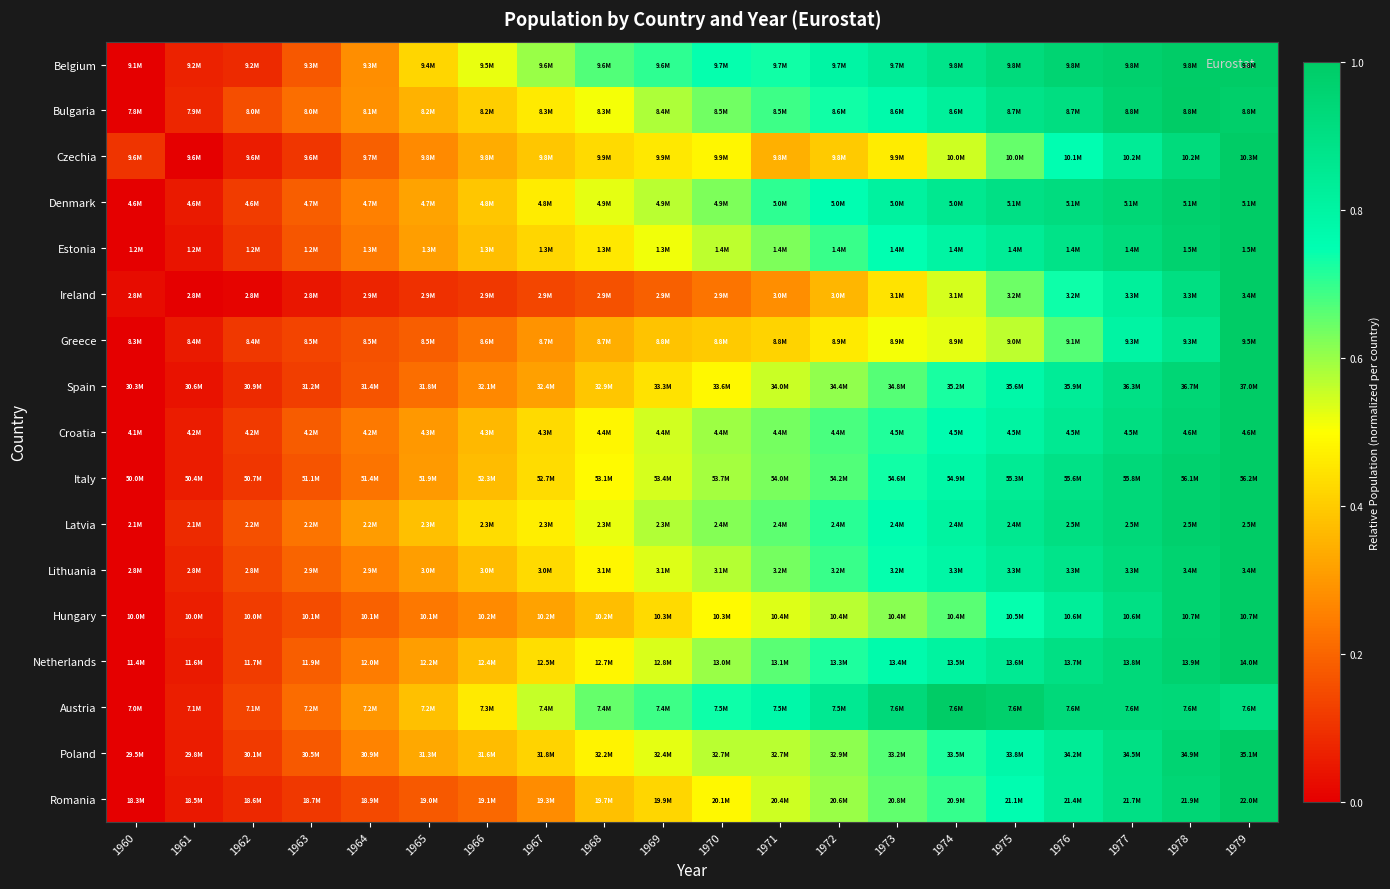

Reading right to left, extract all data points from this chart.

Belgium: 1979=1.0	1978=1.0	1977=1.0	1976=1.0	1975=0.9	1974=0.9	1973=0.8	1972=0.8	1971=0.7	1970=0.7	1969=0.7	1968=0.7	1967=0.6	1966=0.5	1965=0.4	1964=0.3	1963=0.2	1962=0.1	1961=0.1	1960=0.0
Bulgaria: 1979=1.0	1978=1.0	1977=1.0	1976=0.9	1975=0.9	1974=0.8	1973=0.8	1972=0.7	1971=0.7	1970=0.6	1969=0.6	1968=0.5	1967=0.5	1966=0.4	1965=0.4	1964=0.3	1963=0.2	1962=0.2	1961=0.1	1960=0.0
Czechia: 1979=1.0	1978=0.9	1977=0.8	1976=0.8	1975=0.7	1974=0.6	1973=0.5	1972=0.4	1971=0.3	1970=0.5	1969=0.5	1968=0.4	1967=0.4	1966=0.3	1965=0.3	1964=0.2	1963=0.1	1962=0.1	1961=0.0	1960=0.1
Denmark: 1979=1.0	1978=1.0	1977=0.9	1976=0.9	1975=0.9	1974=0.9	1973=0.8	1972=0.8	1971=0.7	1970=0.6	1969=0.6	1968=0.5	1967=0.5	1966=0.4	1965=0.3	1964=0.3	1963=0.2	1962=0.1	1961=0.1	1960=0.0
Estonia: 1979=1.0	1978=1.0	1977=0.9	1976=0.9	1975=0.8	1974=0.8	1973=0.7	1972=0.7	1971=0.6	1970=0.6	1969=0.5	1968=0.5	1967=0.4	1966=0.4	1965=0.3	1964=0.2	1963=0.2	1962=0.1	1961=0.0	1960=0.0
Ireland: 1979=1.0	1978=0.9	1977=0.8	1976=0.7	1975=0.6	1974=0.5	1973=0.4	1972=0.4	1971=0.3	1970=0.2	1969=0.2	1968=0.2	1967=0.1	1966=0.1	1965=0.1	1964=0.1	1963=0.0	1962=0.0	1961=0.0	1960=0.0
Greece: 1979=1.0	1978=0.9	1977=0.8	1976=0.7	1975=0.6	1974=0.5	1973=0.5	1972=0.5	1971=0.4	1970=0.4	1969=0.4	1968=0.3	1967=0.3	1966=0.2	1965=0.2	1964=0.2	1963=0.1	1962=0.1	1961=0.1	1960=0.0
Spain: 1979=1.0	1978=0.9	1977=0.9	1976=0.8	1975=0.8	1974=0.7	1973=0.7	1972=0.6	1971=0.6	1970=0.5	1969=0.4	1968=0.4	1967=0.3	1966=0.3	1965=0.2	1964=0.2	1963=0.1	1962=0.1	1961=0.0	1960=0.0
Croatia: 1979=1.0	1978=1.0	1977=0.9	1976=0.9	1975=0.8	1974=0.8	1973=0.7	1972=0.7	1971=0.6	1970=0.6	1969=0.5	1968=0.5	1967=0.4	1966=0.4	1965=0.3	1964=0.2	1963=0.2	1962=0.1	1961=0.1	1960=0.0
Italy: 1979=1.0	1978=1.0	1977=0.9	1976=0.9	1975=0.8	1974=0.8	1973=0.7	1972=0.7	1971=0.6	1970=0.6	1969=0.5	1968=0.5	1967=0.4	1966=0.4	1965=0.3	1964=0.2	1963=0.2	1962=0.1	1961=0.1	1960=0.0
Latvia: 1979=1.0	1978=1.0	1977=0.9	1976=0.9	1975=0.9	1974=0.8	1973=0.8	1972=0.7	1971=0.7	1970=0.6	1969=0.6	1968=0.5	1967=0.5	1966=0.4	1965=0.4	1964=0.3	1963=0.2	1962=0.2	1961=0.1	1960=0.0
Lithuania: 1979=1.0	1978=1.0	1977=0.9	1976=0.9	1975=0.8	1974=0.8	1973=0.7	1972=0.7	1971=0.6	1970=0.6	1969=0.5	1968=0.5	1967=0.4	1966=0.4	1965=0.3	1964=0.3	1963=0.2	1962=0.1	1961=0.1	1960=0.0
Hungary: 1979=1.0	1978=1.0	1977=0.9	1976=0.8	1975=0.7	1974=0.7	1973=0.6	1972=0.6	1971=0.5	1970=0.5	1969=0.4	1968=0.4	1967=0.3	1966=0.3	1965=0.2	1964=0.2	1963=0.2	1962=0.1	1961=0.1	1960=0.0
Netherlands: 1979=1.0	1978=1.0	1977=0.9	1976=0.9	1975=0.8	1974=0.8	1973=0.8	1972=0.7	1971=0.7	1970=0.6	1969=0.5	1968=0.5	1967=0.4	1966=0.4	1965=0.3	1964=0.2	1963=0.2	1962=0.1	1961=0.1	1960=0.0
Austria: 1979=0.9	1978=0.9	1977=0.9	1976=0.9	1975=1.0	1974=1.0	1973=0.9	1972=0.9	1971=0.8	1970=0.7	1969=0.7	1968=0.6	1967=0.6	1966=0.5	1965=0.4	1964=0.3	1963=0.2	1962=0.1	1961=0.1	1960=0.0
Poland: 1979=1.0	1978=1.0	1977=0.9	1976=0.8	1975=0.8	1974=0.7	1973=0.7	1972=0.6	1971=0.6	1970=0.6	1969=0.5	1968=0.5	1967=0.4	1966=0.4	1965=0.3	1964=0.3	1963=0.2	1962=0.1	1961=0.1	1960=0.0
Romania: 1979=1.0	1978=0.9	1977=0.9	1976=0.8	1975=0.8	1974=0.7	1973=0.7	1972=0.6	1971=0.5	1970=0.5	1969=0.4	1968=0.4	1967=0.3	1966=0.2	1965=0.2	1964=0.1	1963=0.1	1962=0.1	1961=0.0	1960=0.0